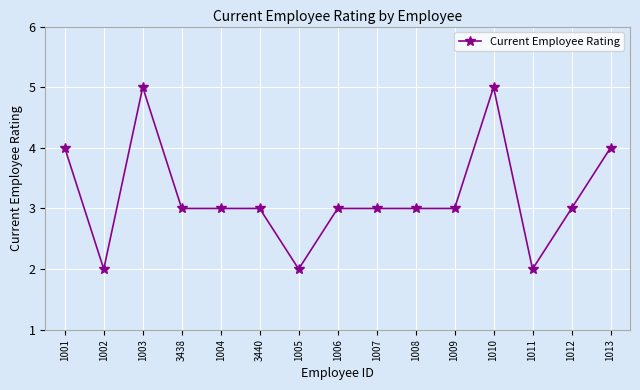

At which category does the data reach its first local valley?

1002